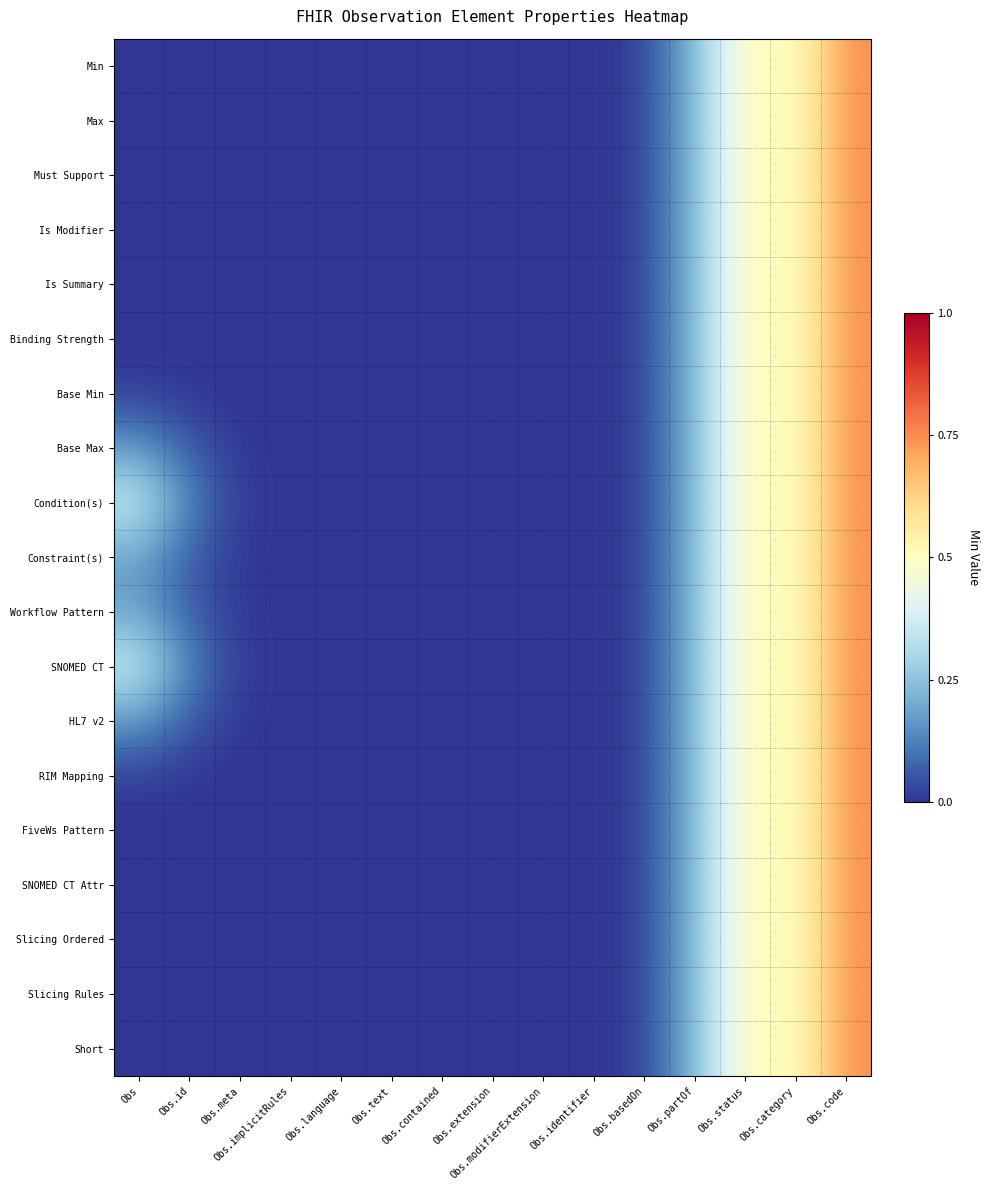

Rank the series at Obs.id from lowest to highest value.

Min, Max, Must Support, Is Modifier, Is Summary, SNOMED CT Attr, Slicing Ordered, Slicing Rules, Short, Binding Strength, FiveWs Pattern, Base Min, RIM Mapping, Base Max, HL7 v2, Constraint(s), Workflow Pattern, Condition(s), SNOMED CT